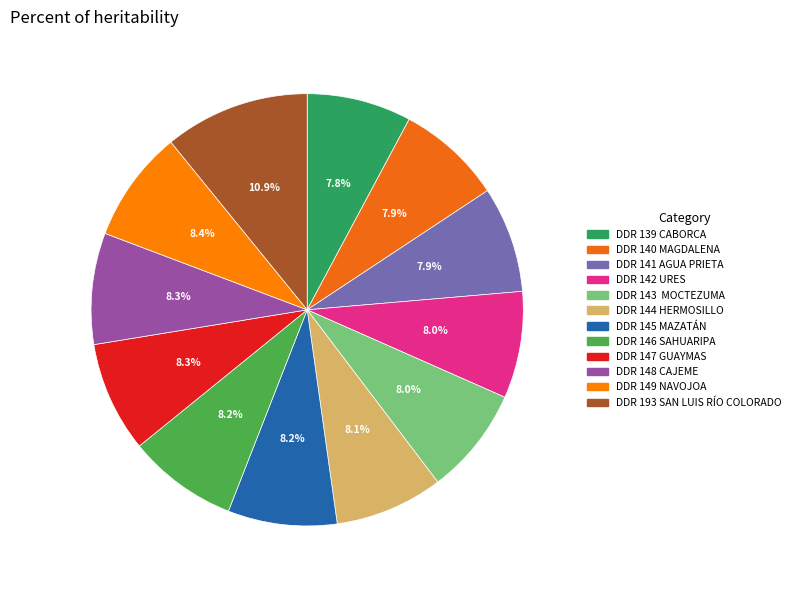

True or false: DDR 142 URES accounts for 8% of the total.

True